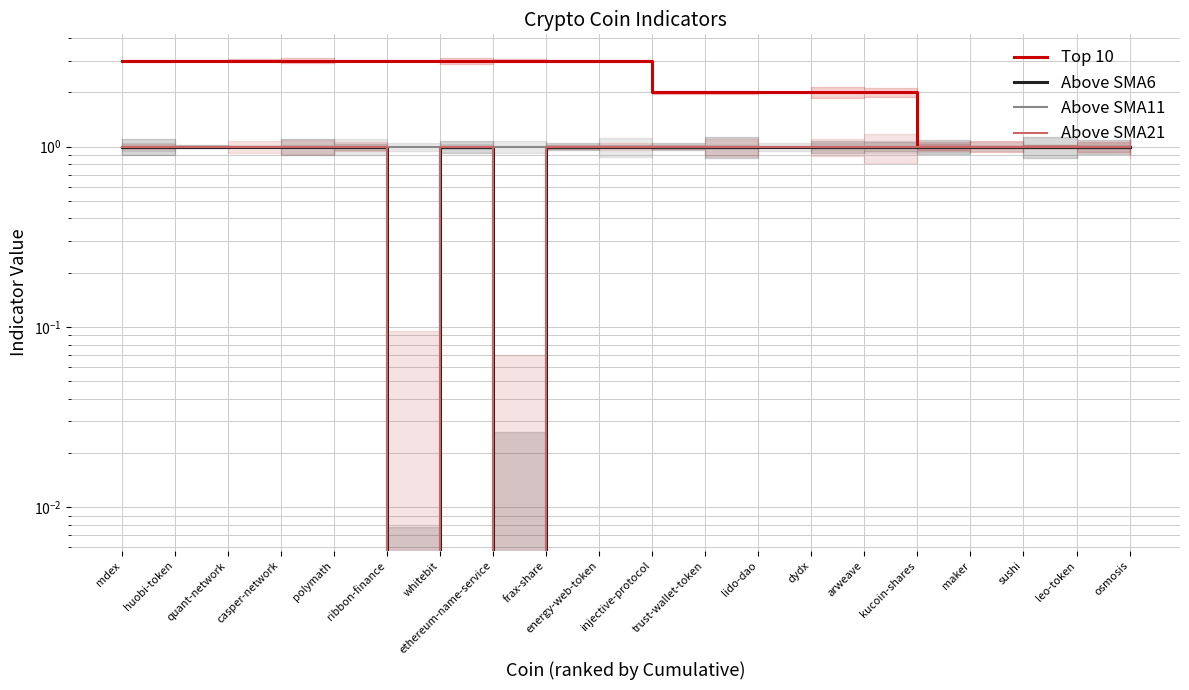

Is this an area chart (filled region under the line)?

No